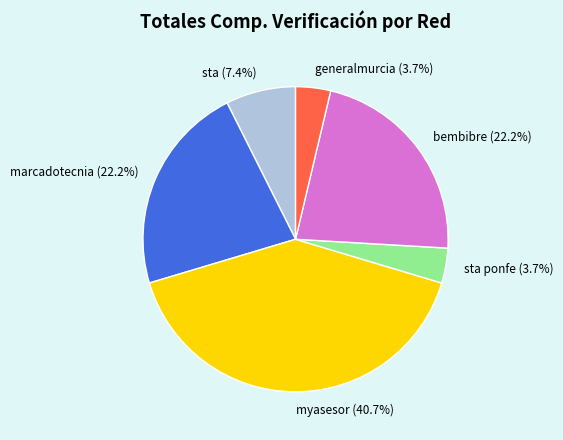

Which slice is the largest?

myasesor